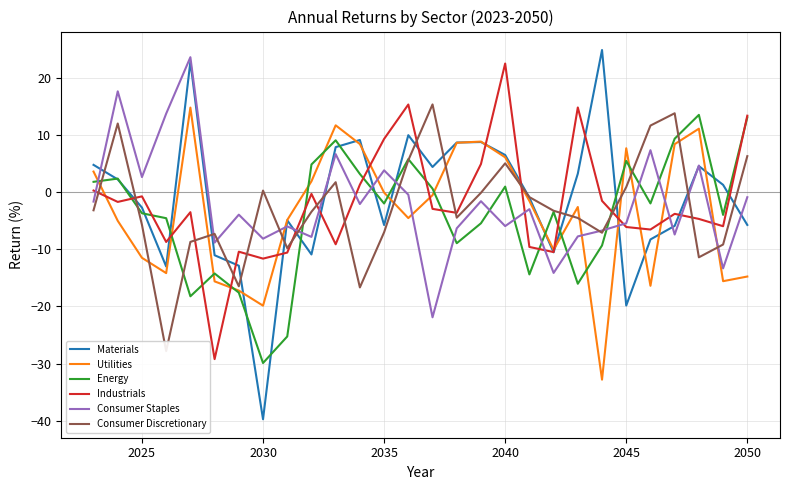

Does the chart have visible grid lines?

Yes